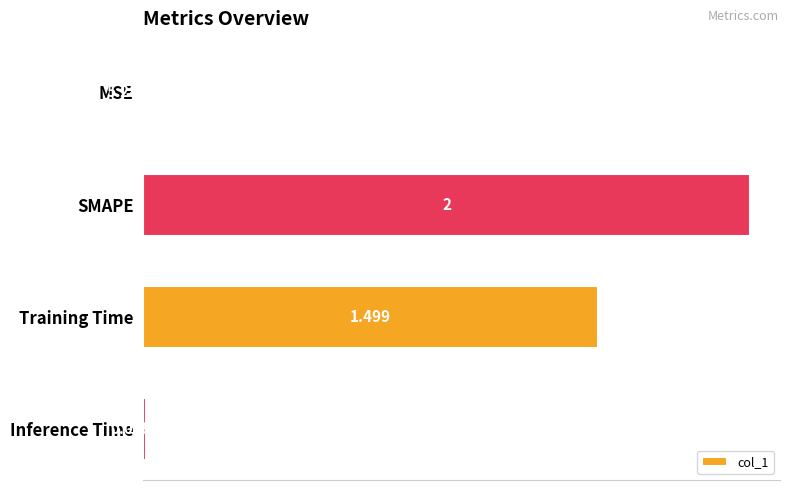

Between SMAPE and Training Time, which is larger?

SMAPE